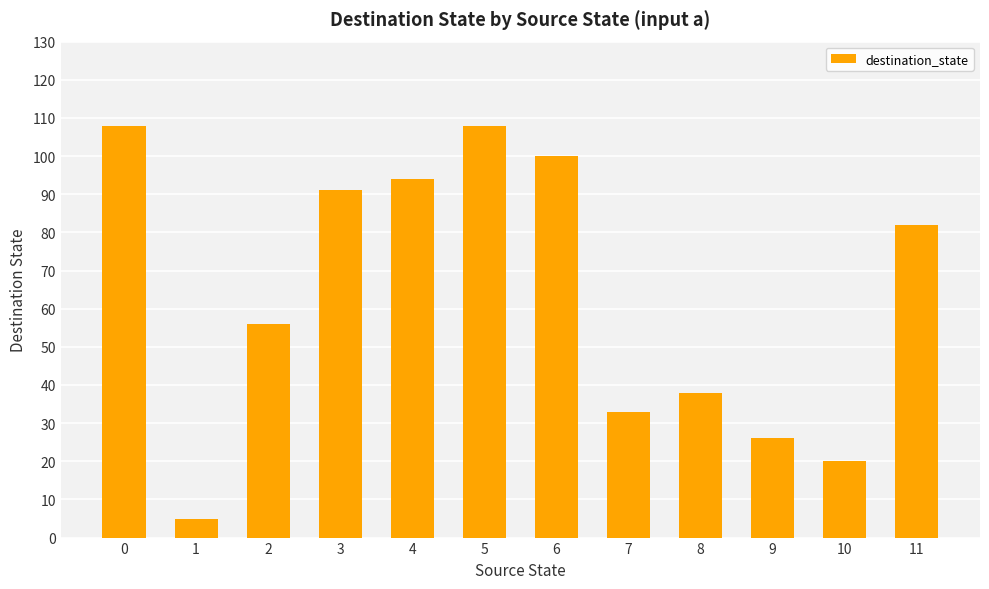

Which label corresponds to the smallest value in the chart?

1